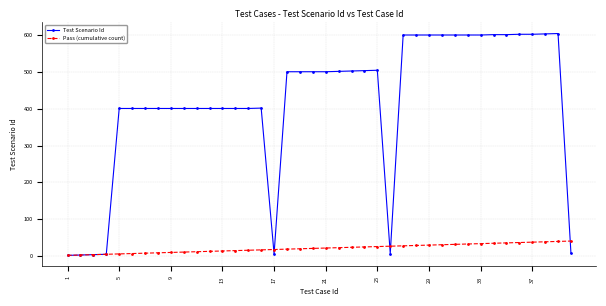

Which series has the largest total across all categories?

Test Scenario Id